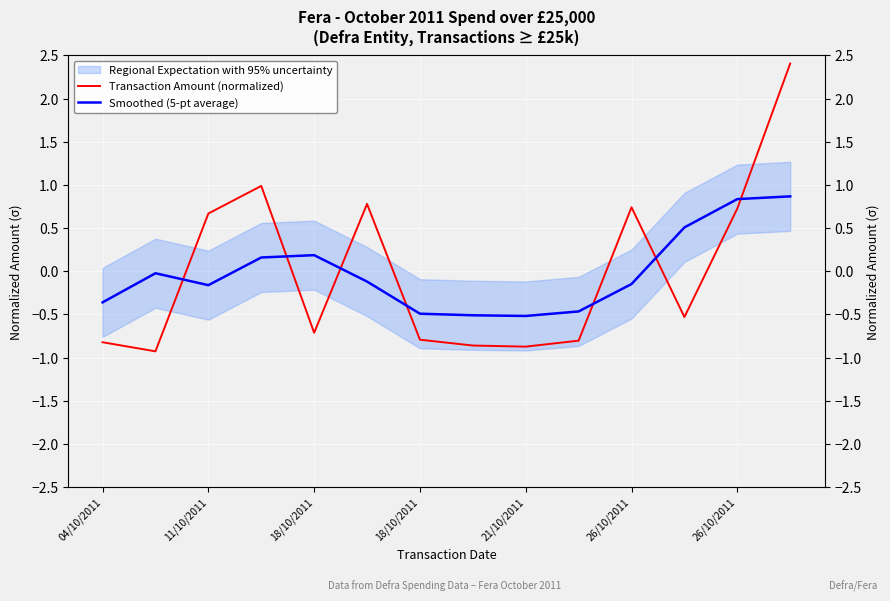

List the series in order of their overall mean, highest first.

Transaction Amount (normalized), Smoothed (5-pt average)